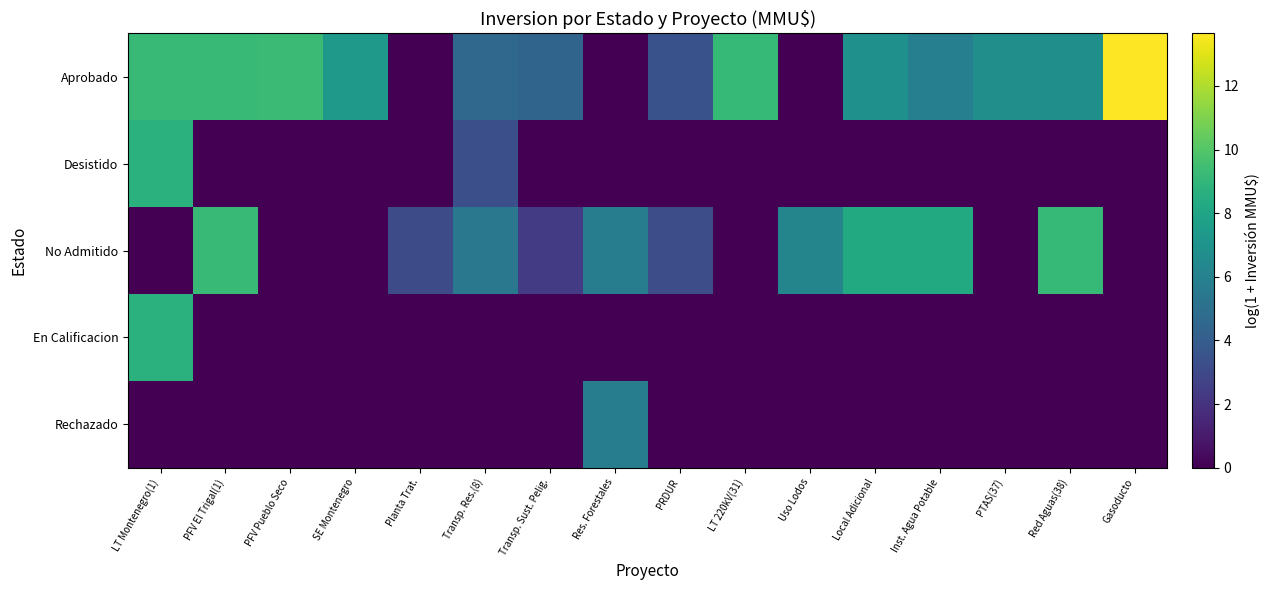

What is the total value across all series at PFV Pueblo Seco?

9.3